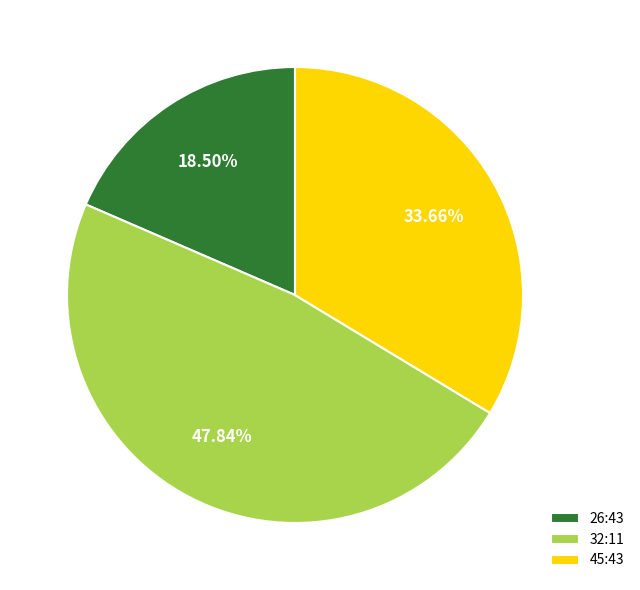

Between 32:11 and 45:43, which is larger?

32:11